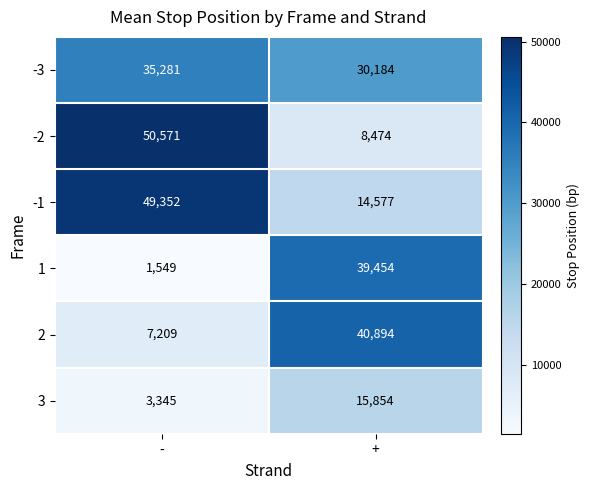

Reading left to right, transcribe all the data shown in this chart.

-3: -=35281	+=30184
-2: -=50571	+=8474
-1: -=49352	+=14577
1: -=1549	+=39454
2: -=7209	+=40894
3: -=3345	+=15854